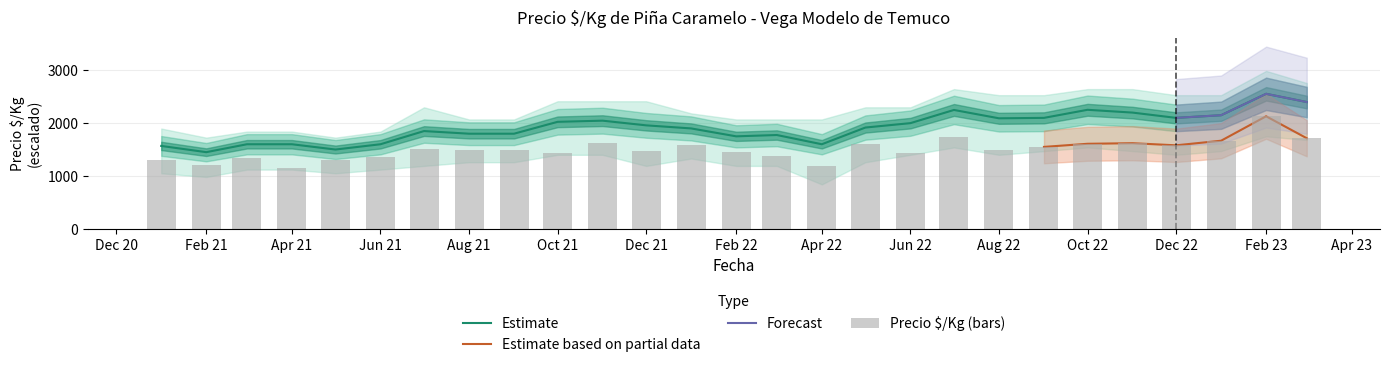

What is the lowest value of the Estimate series?

1450.0